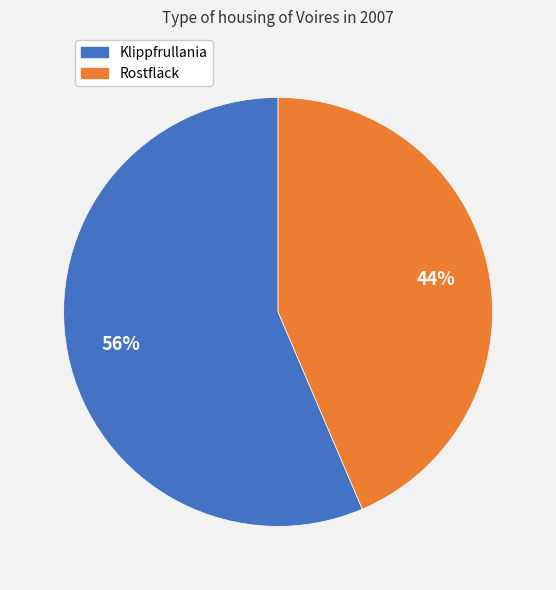

Count the number of slices in the pie.

2